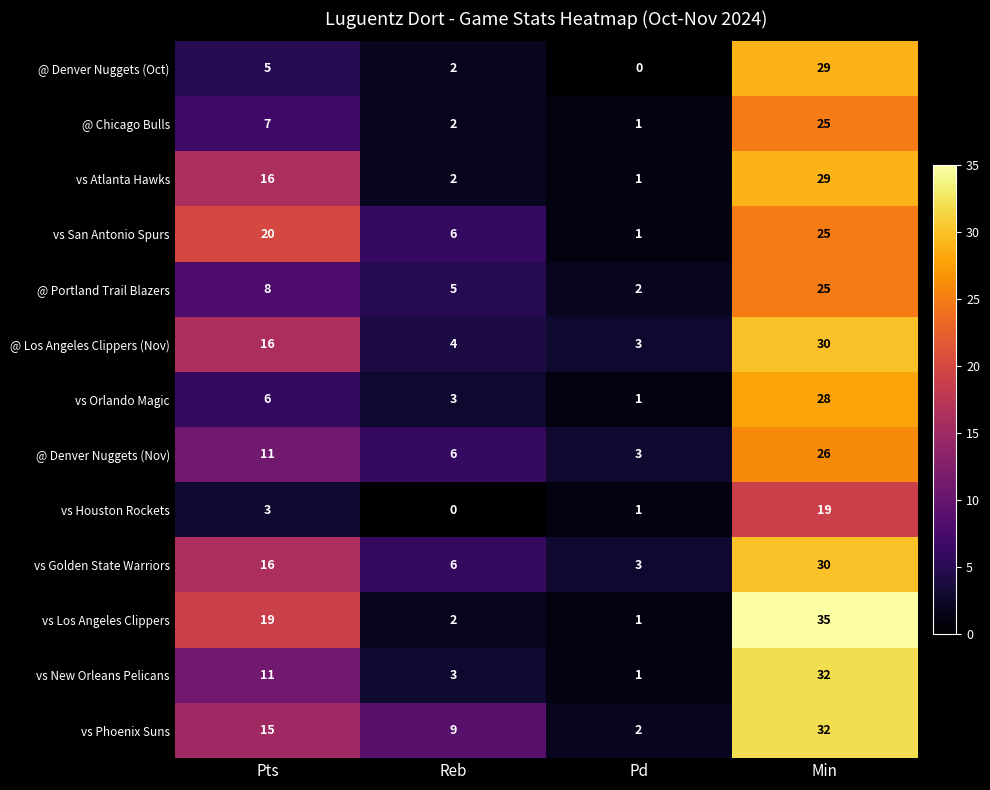

What is the average value of the vs New Orleans Pelicans series?

12